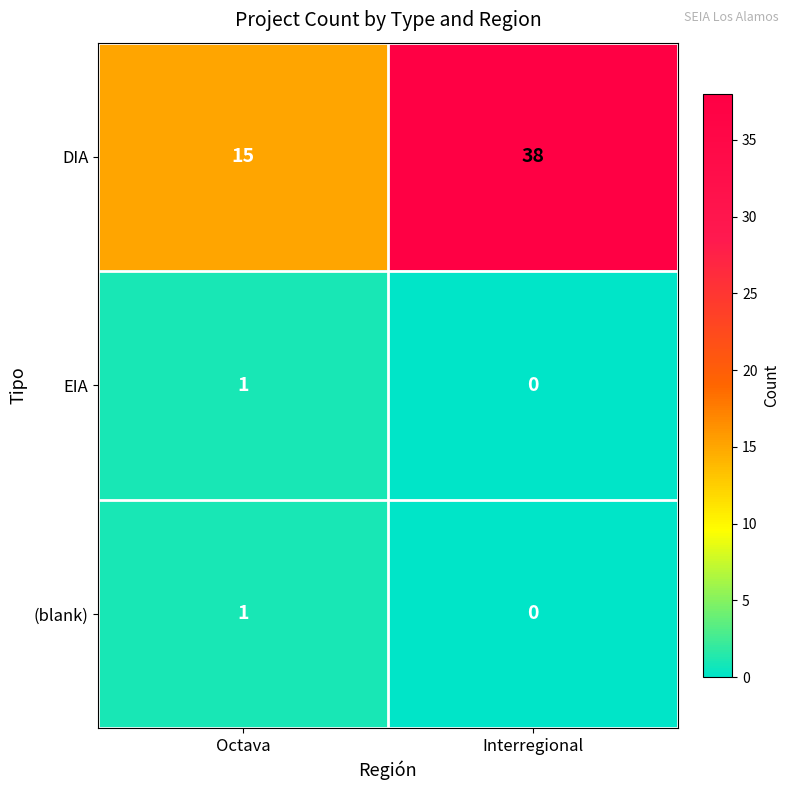

Which series has the largest total across all categories?

DIA